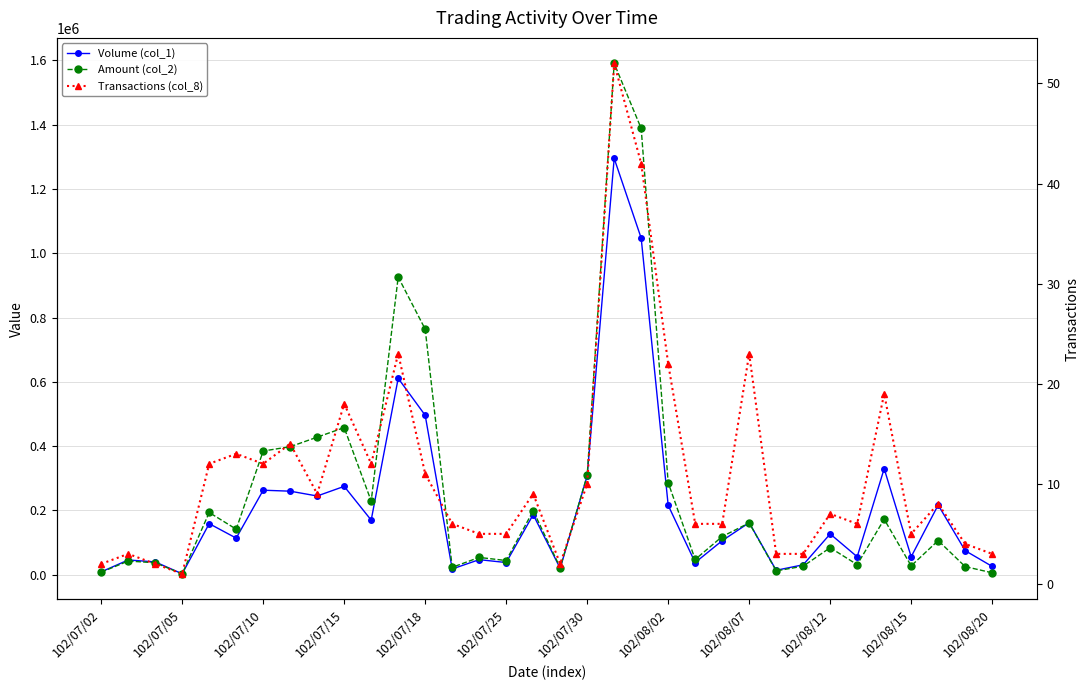

At which category is the sum across all series the highest?

19